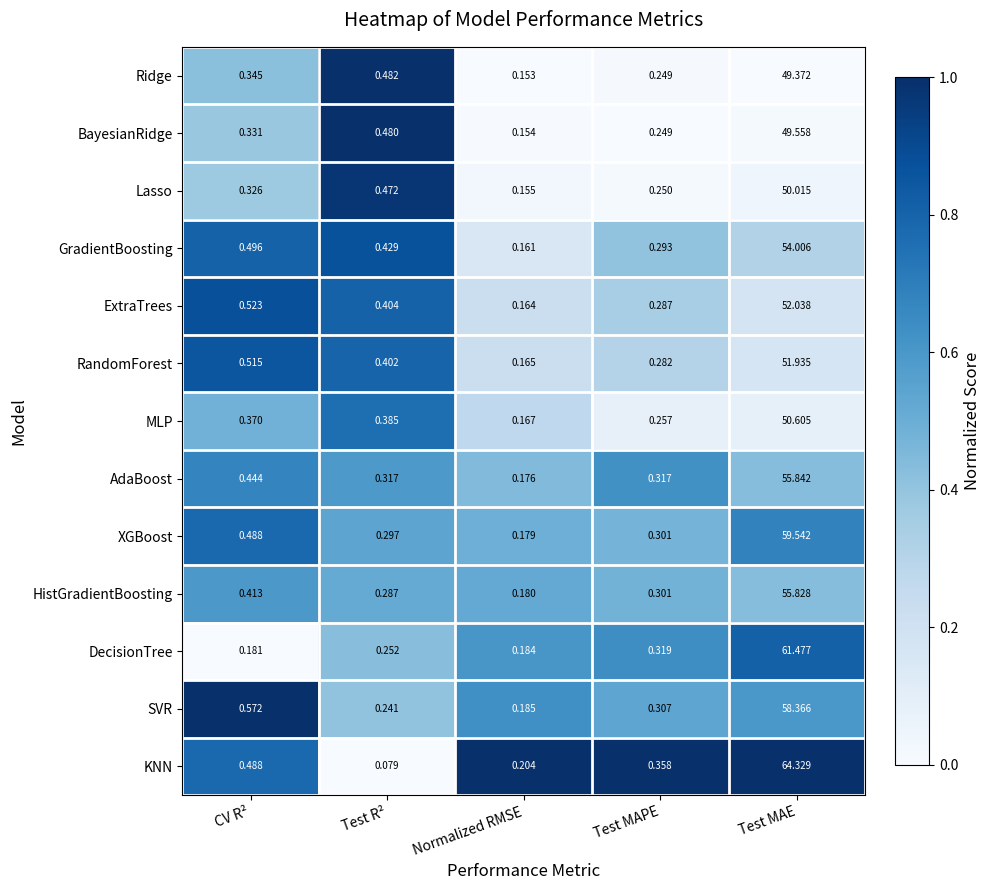

Between Normalized RMSE and Test MAE, which series saw the biggest shift?

KNN